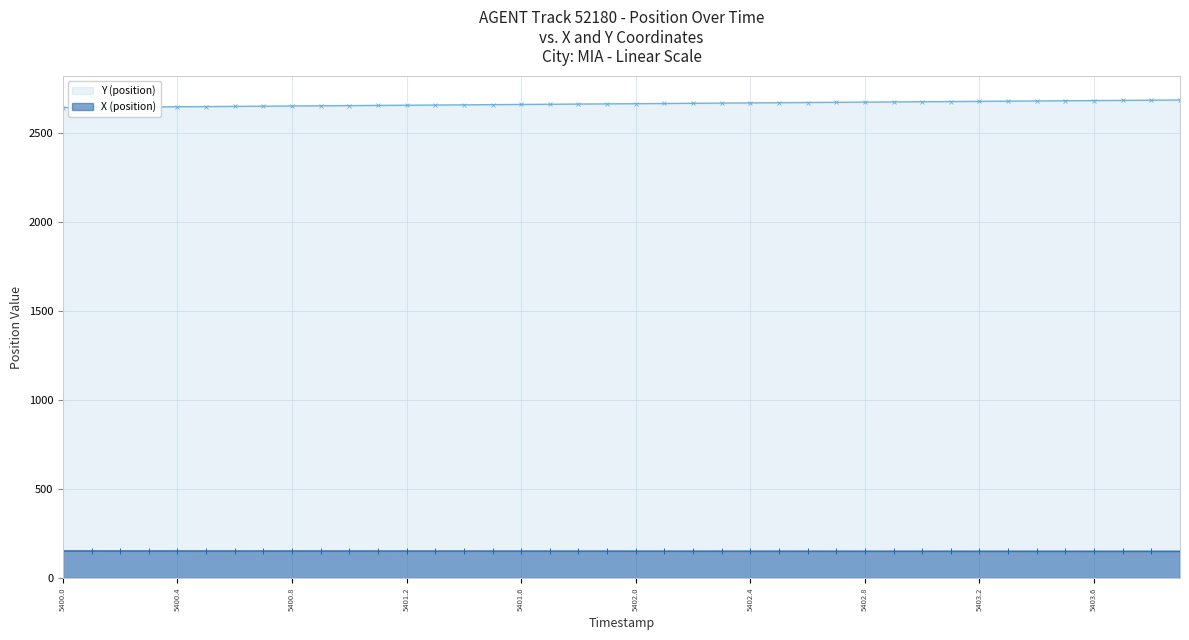

How many values in the X (position) series exceed 152?

23